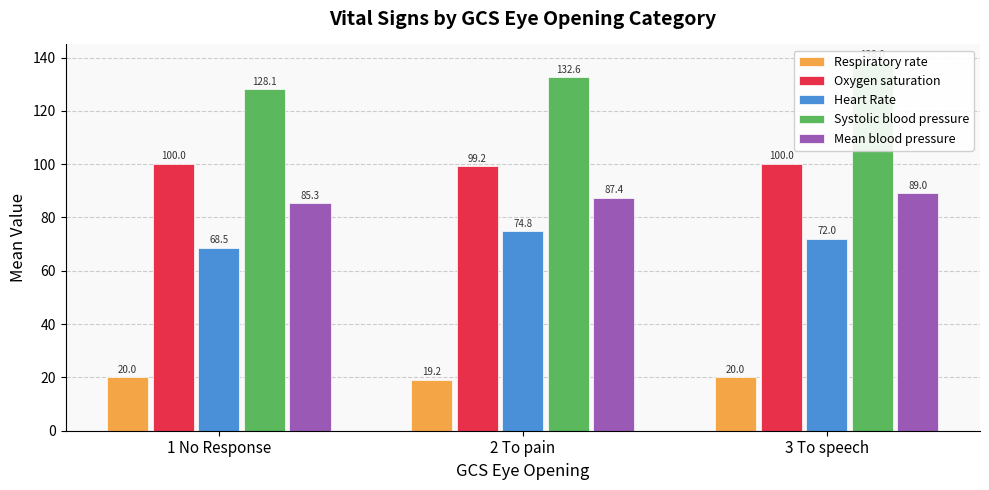

What is the label of the 1st bar from the left?

1 No Response